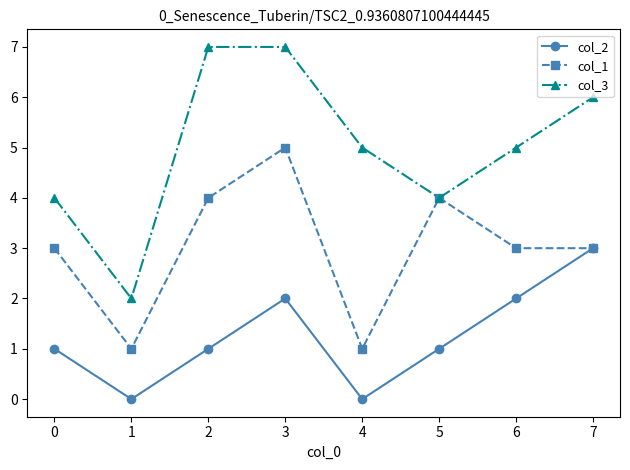

How many categories are shown in the chart?

8